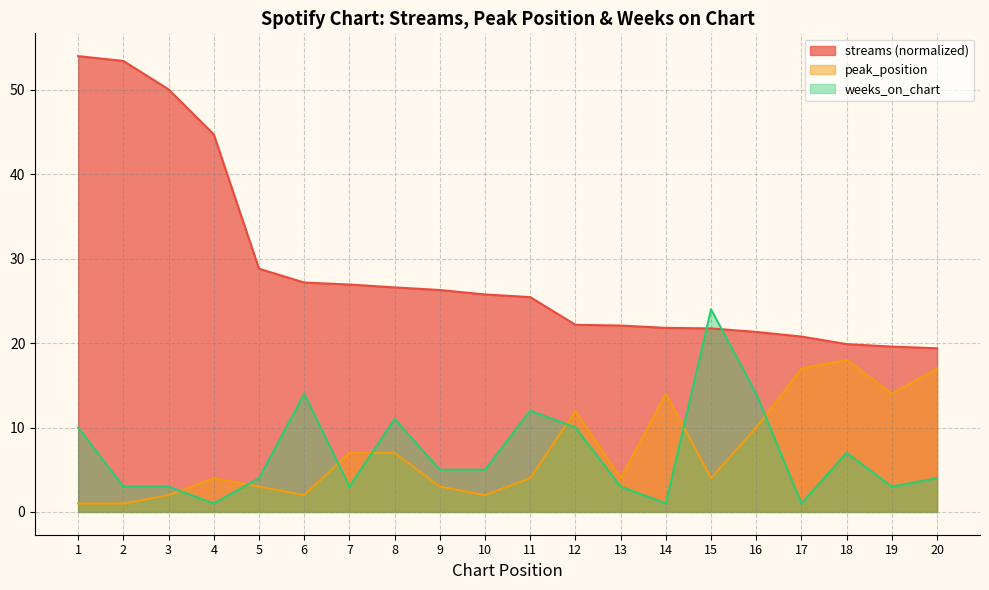

How many intersections are there between weeks_on_chart and peak_position?

7